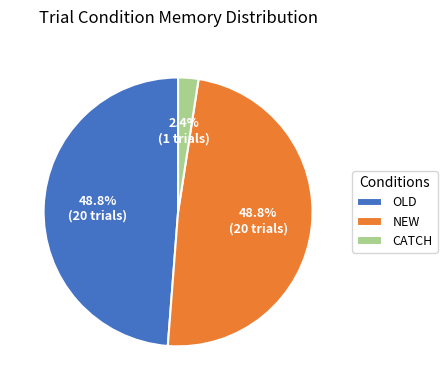

What percentage is NOT represented by OLD?

51.2%